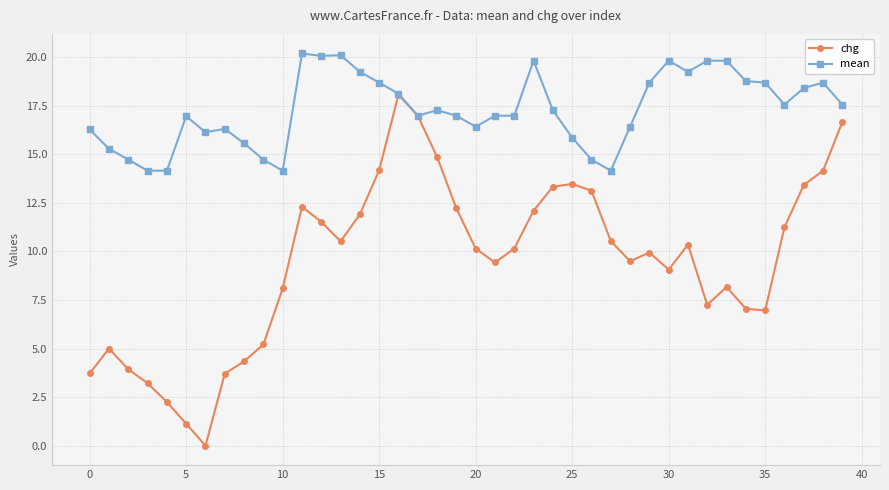

List the series in order of their overall mean, lowest first.

chg, mean